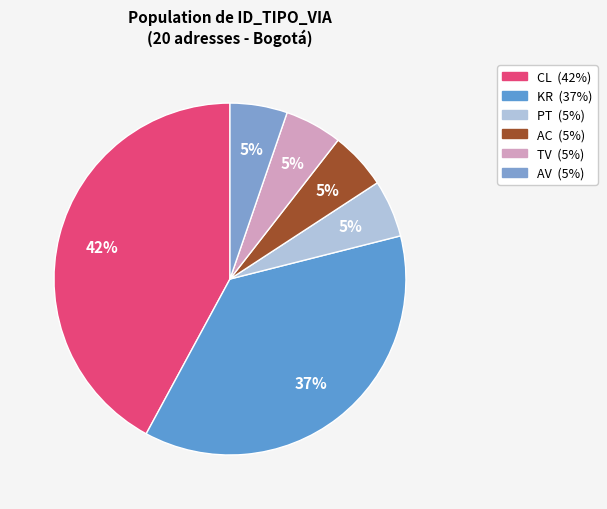

How many slices are in this pie chart?

6